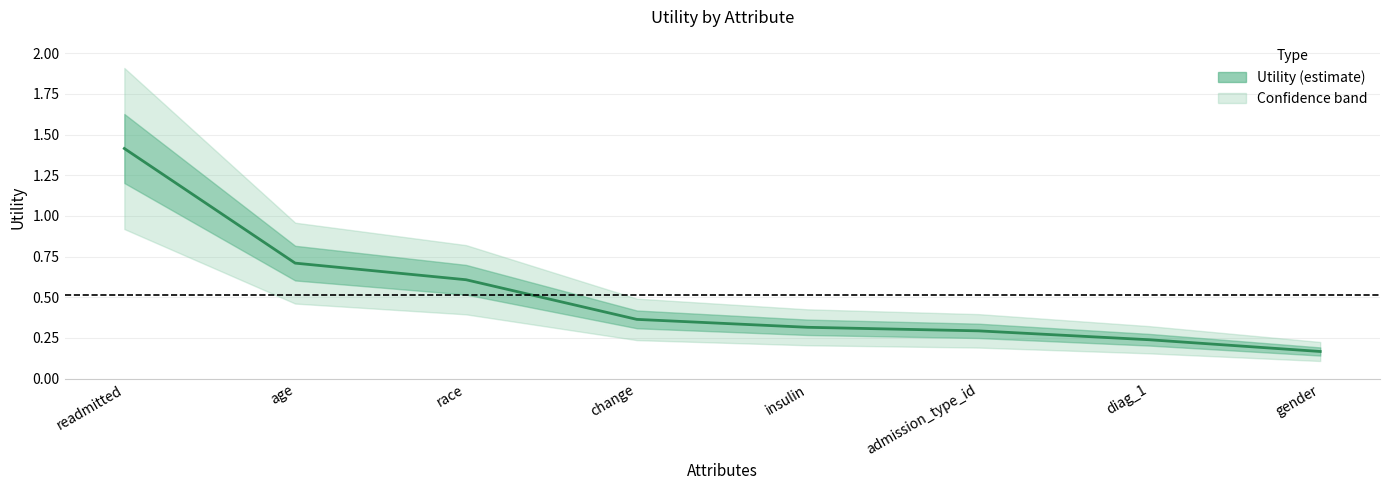

Count the values in the range 0 to 1.

7